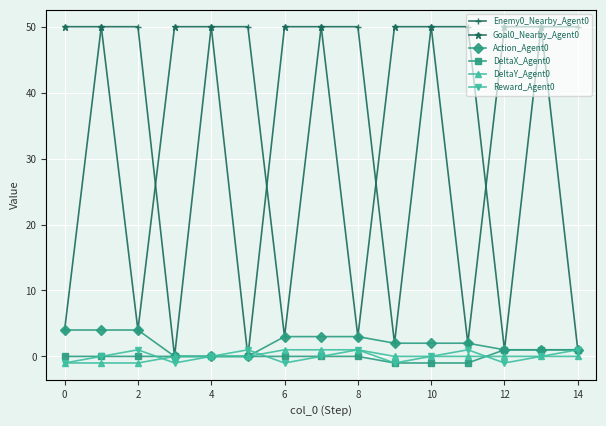

What is the minimum value shown in the chart?

-1